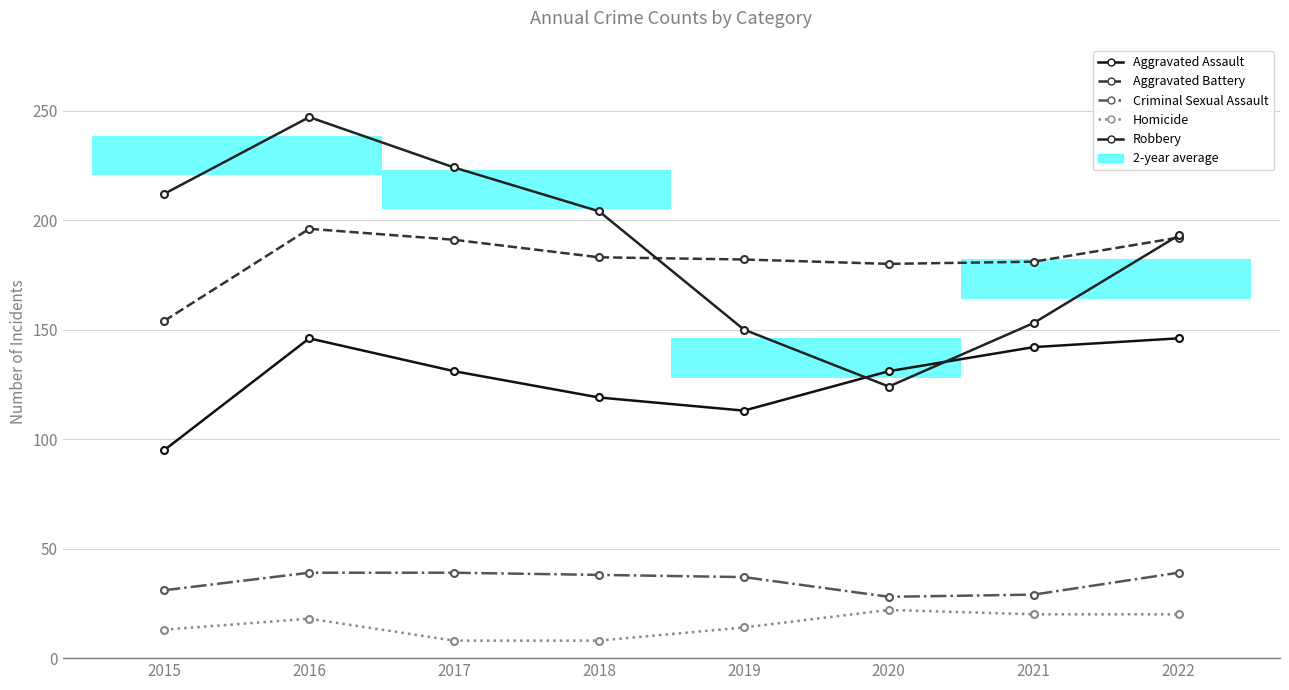

What is the value of the Homicide bar at the 2nd from the left?

18